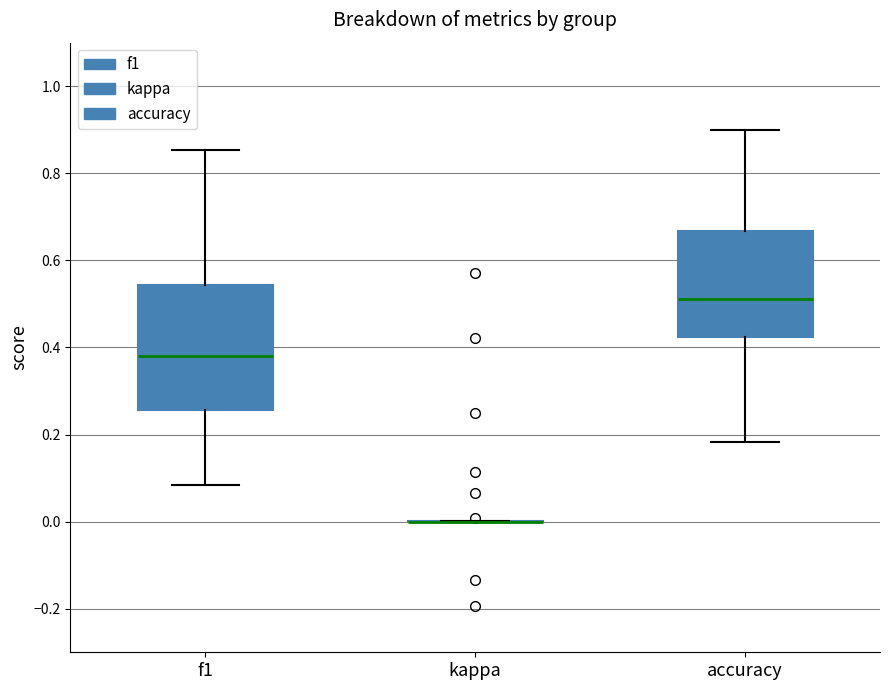

Reading left to right, read every box against the y-axis: the position of its median line, the range the box covers, and the ends of its whiskers. The values are not printed on the chart, so give them approximately, as read against the axis.

f1: median 0.38, box 0.26 to 0.54, whiskers 0.08 to 0.86
kappa: box collapsed to a line at 0.00, whiskers 0.00 to 0.00
accuracy: median 0.52, box 0.42 to 0.66, whiskers 0.18 to 0.90